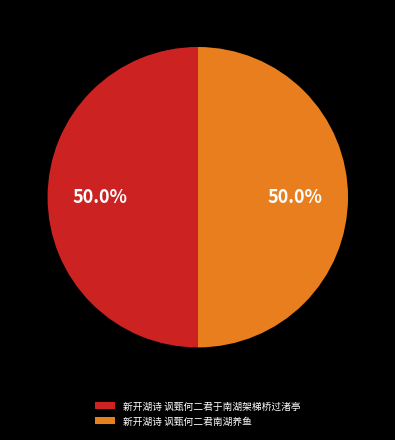

The 新开湖诗 讽甄何二君南湖养鱼 slice represents 38% of the pie. True or false?

False